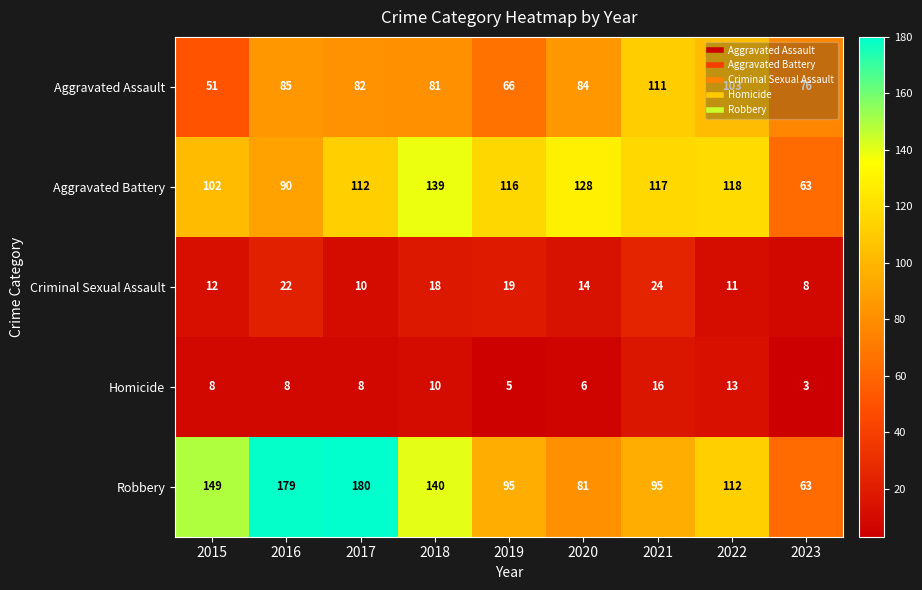

Which category has the highest value across all series?

2017